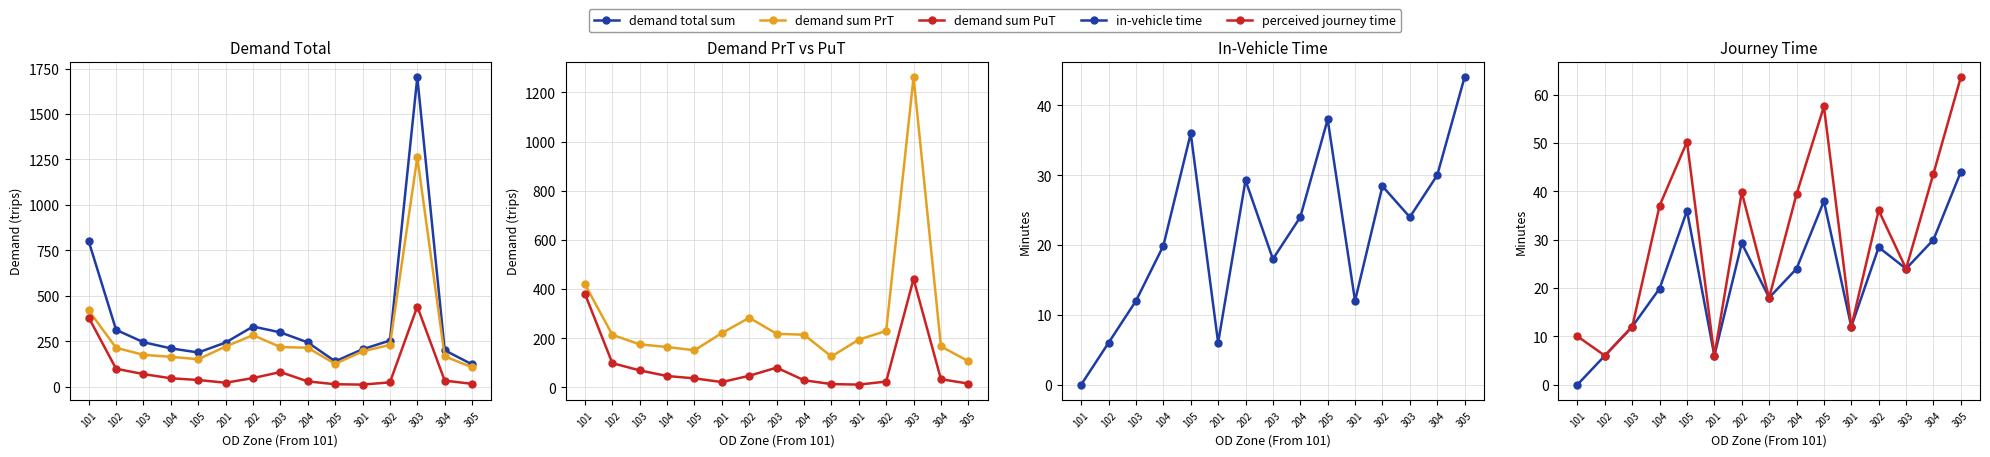

How many data points does each series have?

15